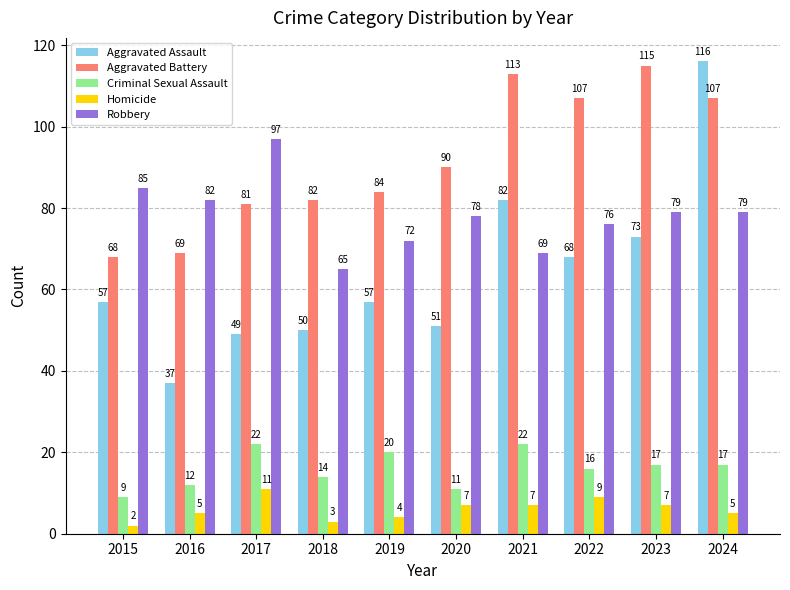

At which category does the chart reach its peak across all series?

2024